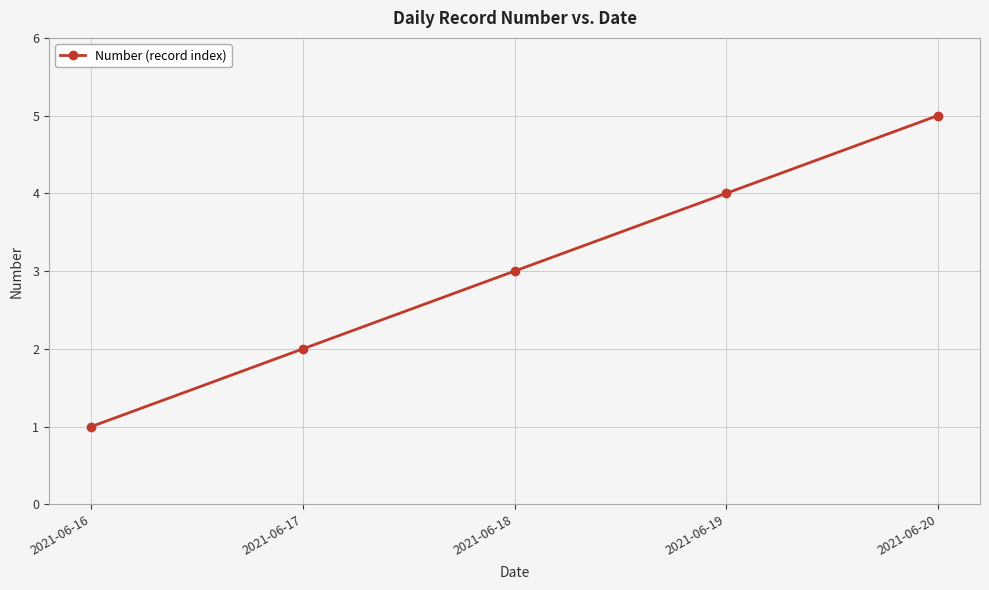

Reading left to right, transcribe all the data shown in this chart.

1	2	3	4	5